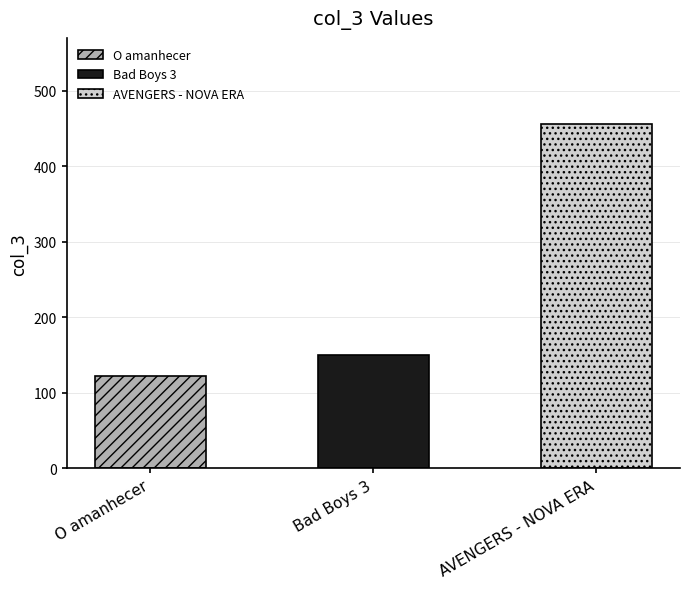

Rank the categories by value from lowest to highest.

O amanhecer, Bad Boys 3, AVENGERS - NOVA ERA